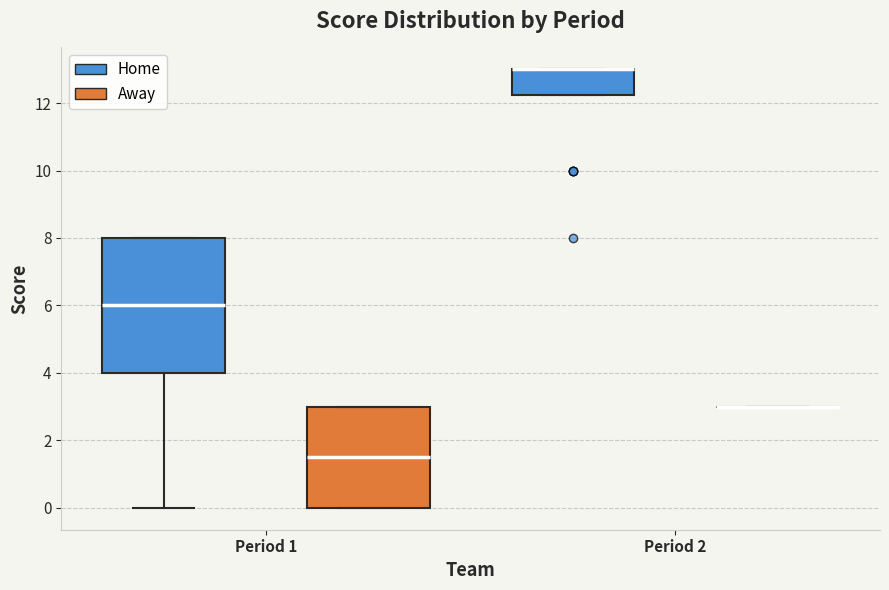

Comparing the boxes themselves (not the whiskers), which one is the tallest?

Period 1 (Home)